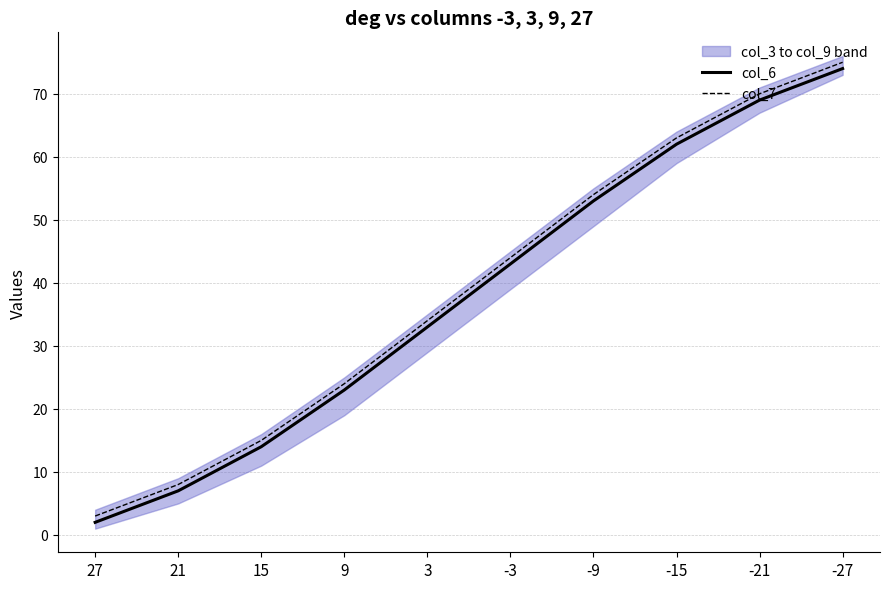

Reading left to right, what are all the values shown in this chart?

col_6: 27=2	21=7	15=14	9=23	3=33	-3=43	-9=53	-15=62	-21=69	-27=74
col_7: 27=3	21=8	15=15	9=24	3=34	-3=44	-9=54	-15=63	-21=70	-27=75